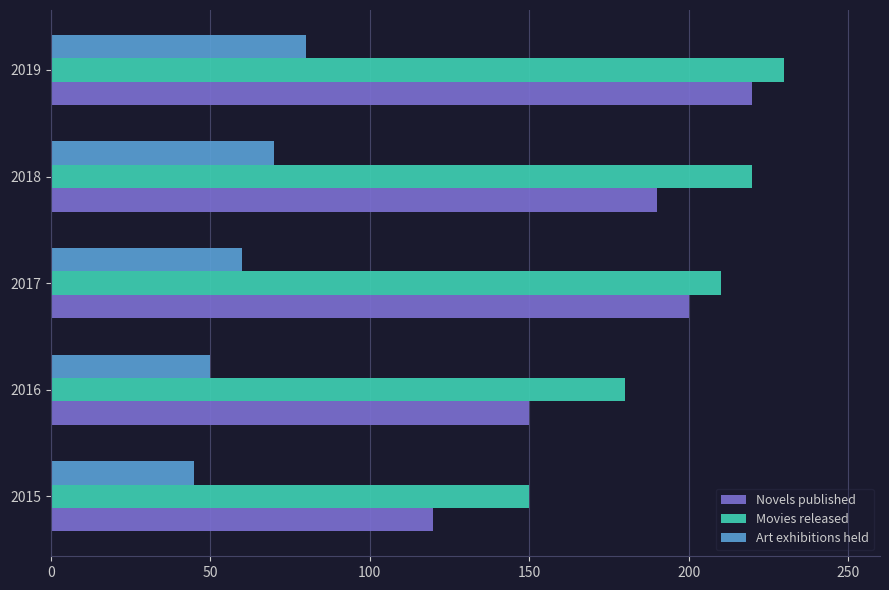

What is the average value of the Novels published series?

176